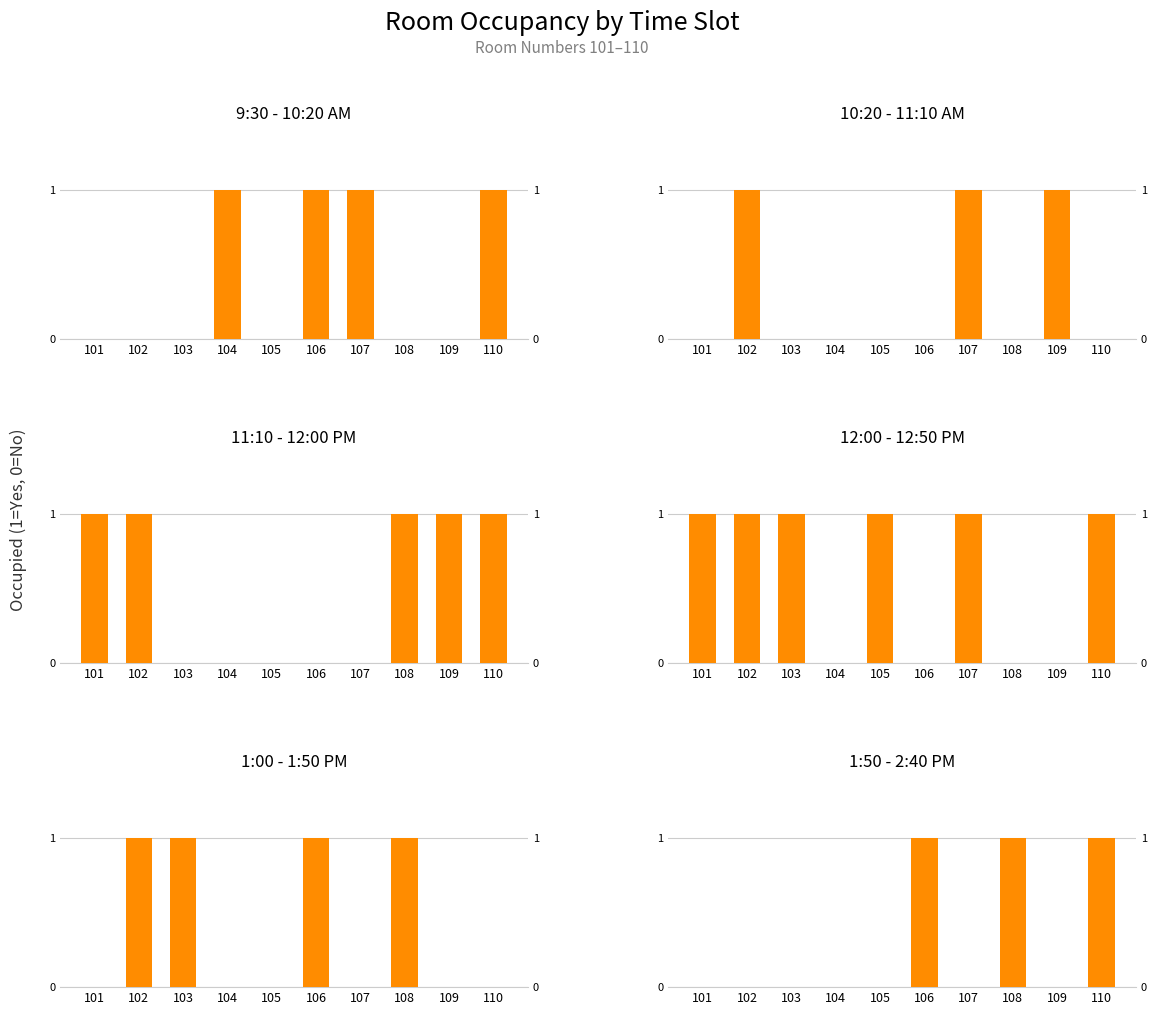

The value of 12:00 - 12:50 PM at 104 is 0. True or false?

False